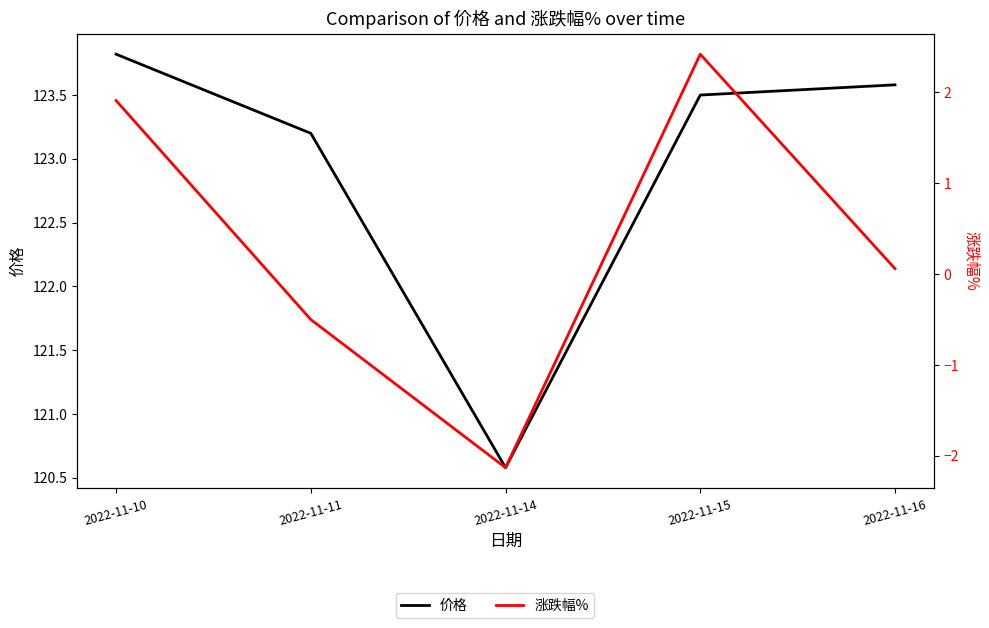

Does the chart have visible grid lines?

No